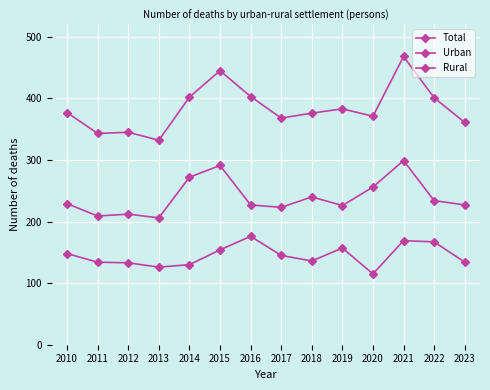

How many data points in Rural are less than 145?

7